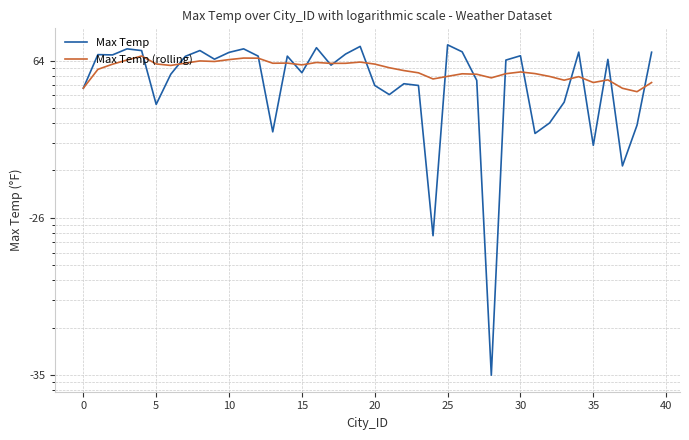

Is the value of Max Temp (rolling) at 19 greater than the value of Max Temp at 18?

No